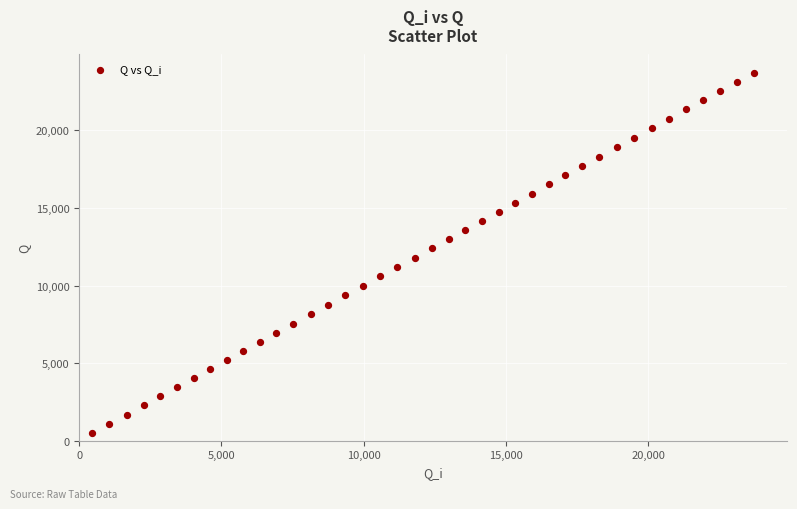

What is the range of Y values (max minus min)?

23263